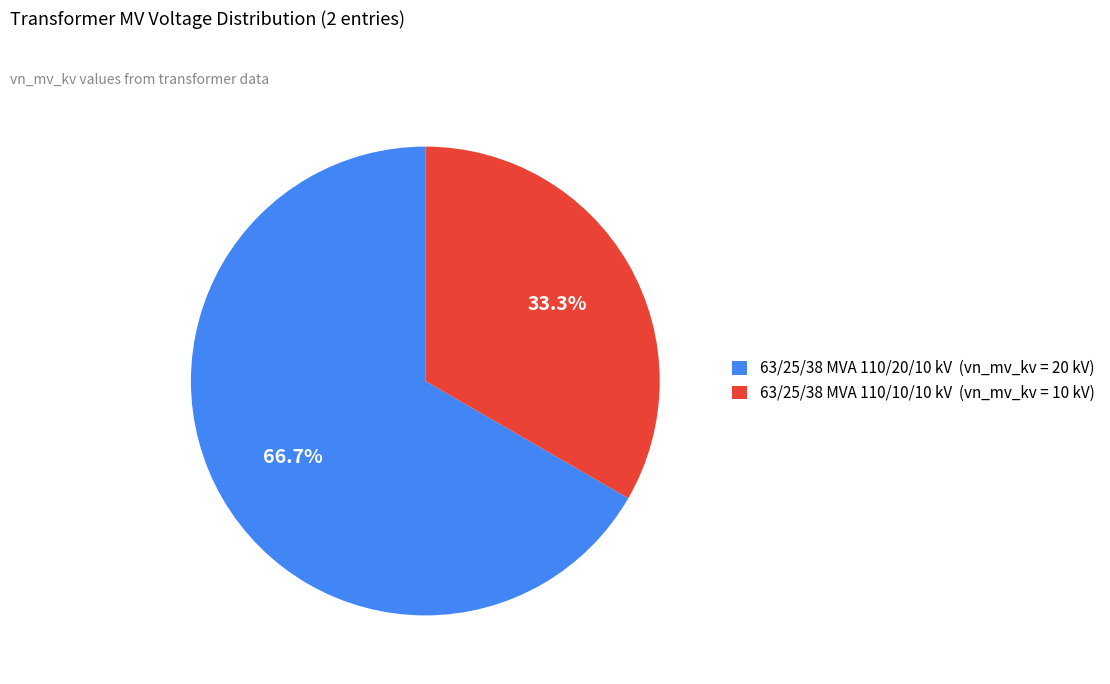

True or false: 63/25/38 MVA 110/10/10 kV accounts for 33% of the total.

True